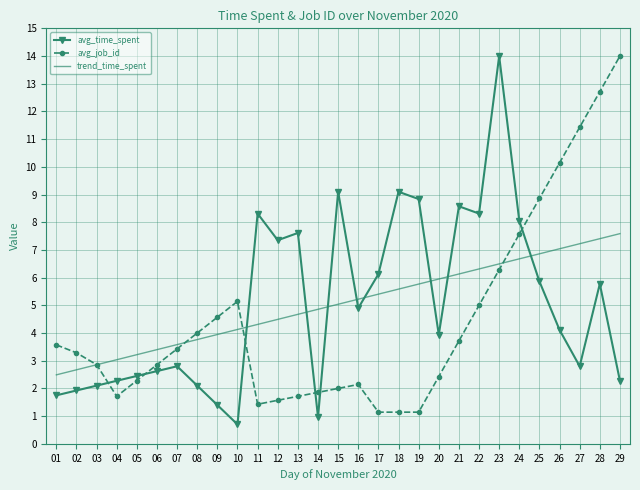

What is the total value across all series at 28?

25.9